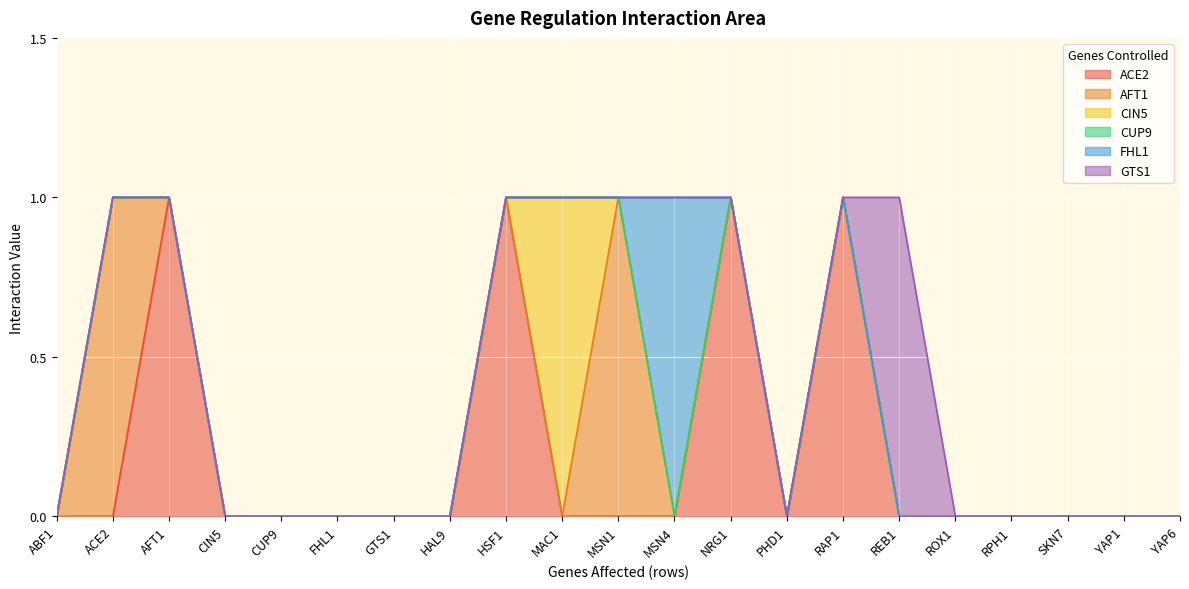

Reading right to left, list all the values displayed in this chart.

ACE2: YAP6=0	YAP1=0	SKN7=0	RPH1=0	ROX1=0	REB1=0	RAP1=1	PHD1=0	NRG1=1	MSN4=0	MSN1=0	MAC1=0	HSF1=1	HAL9=0	GTS1=0	FHL1=0	CUP9=0	CIN5=0	AFT1=1	ACE2=0	ABF1=0
AFT1: YAP6=0	YAP1=0	SKN7=0	RPH1=0	ROX1=0	REB1=0	RAP1=0	PHD1=0	NRG1=0	MSN4=0	MSN1=1	MAC1=0	HSF1=0	HAL9=0	GTS1=0	FHL1=0	CUP9=0	CIN5=0	AFT1=0	ACE2=1	ABF1=0
CIN5: YAP6=0	YAP1=0	SKN7=0	RPH1=0	ROX1=0	REB1=0	RAP1=0	PHD1=0	NRG1=0	MSN4=0	MSN1=0	MAC1=1	HSF1=0	HAL9=0	GTS1=0	FHL1=0	CUP9=0	CIN5=0	AFT1=0	ACE2=0	ABF1=0
CUP9: YAP6=0	YAP1=0	SKN7=0	RPH1=0	ROX1=0	REB1=0	RAP1=0	PHD1=0	NRG1=0	MSN4=0	MSN1=0	MAC1=0	HSF1=0	HAL9=0	GTS1=0	FHL1=0	CUP9=0	CIN5=0	AFT1=0	ACE2=0	ABF1=0
FHL1: YAP6=0	YAP1=0	SKN7=0	RPH1=0	ROX1=0	REB1=0	RAP1=0	PHD1=0	NRG1=0	MSN4=1	MSN1=0	MAC1=0	HSF1=0	HAL9=0	GTS1=0	FHL1=0	CUP9=0	CIN5=0	AFT1=0	ACE2=0	ABF1=0
GTS1: YAP6=0	YAP1=0	SKN7=0	RPH1=0	ROX1=0	REB1=1	RAP1=0	PHD1=0	NRG1=0	MSN4=0	MSN1=0	MAC1=0	HSF1=0	HAL9=0	GTS1=0	FHL1=0	CUP9=0	CIN5=0	AFT1=0	ACE2=0	ABF1=0